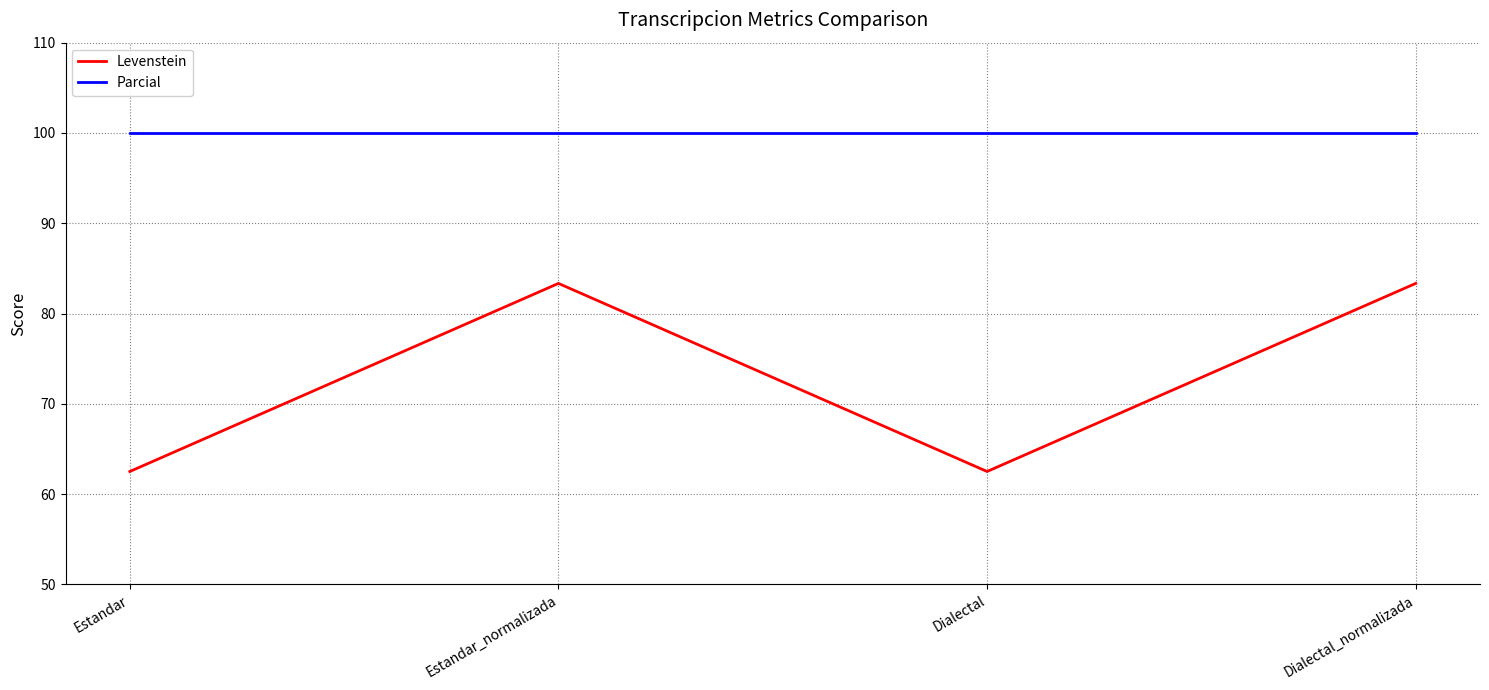

What is the spread (max minus min) of values at Dialectal?

37.5